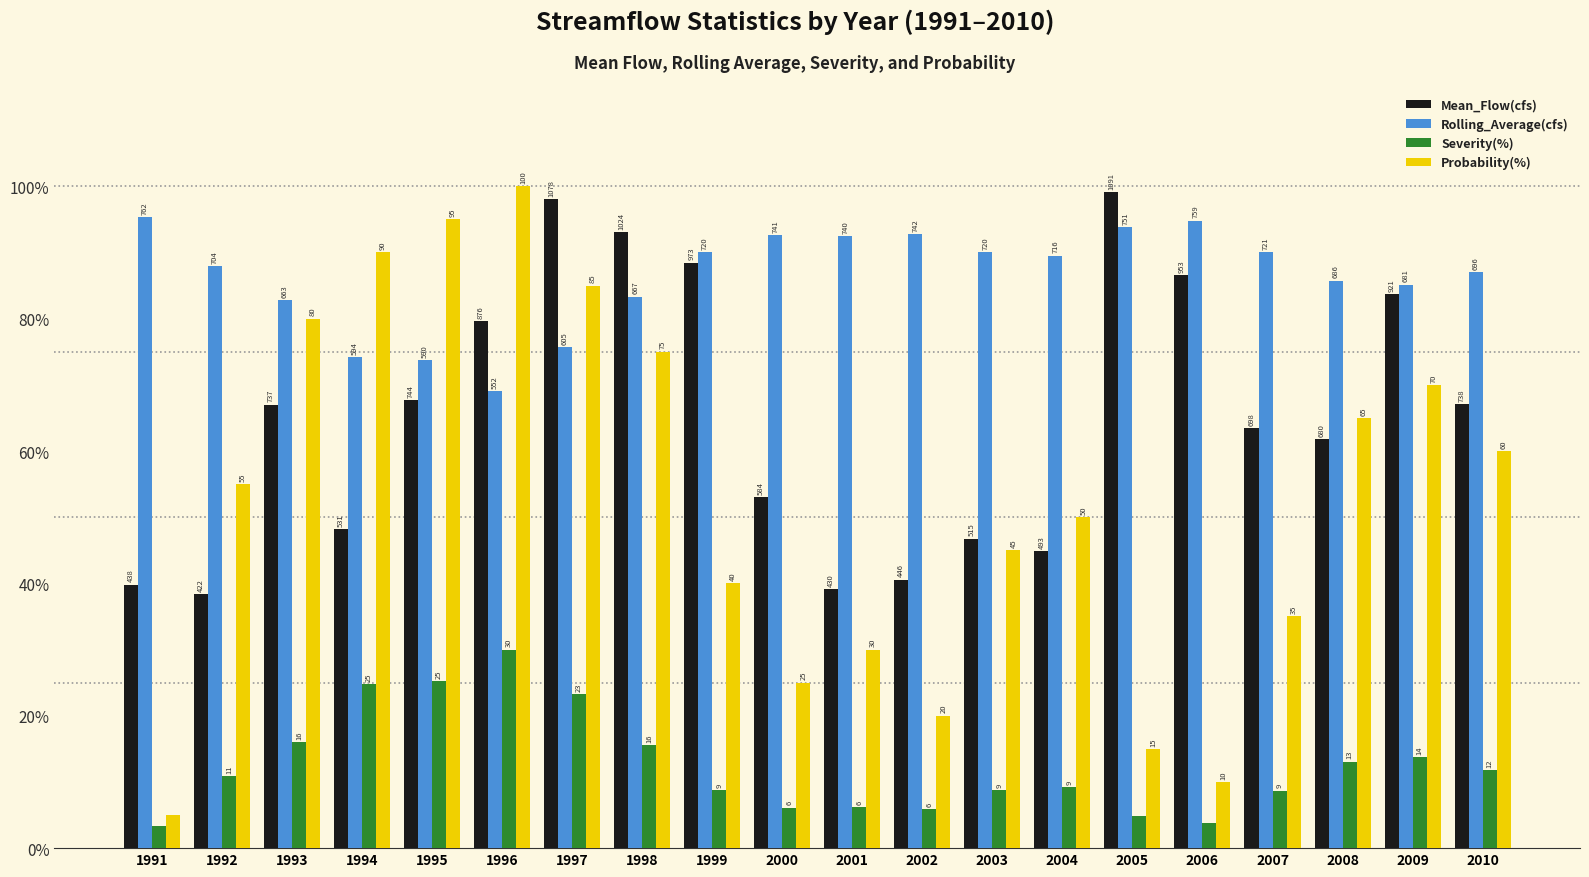

What are all the series names shown in the legend?

Mean_Flow(cfs), Rolling_Average(cfs), Severity(%), Probability(%)